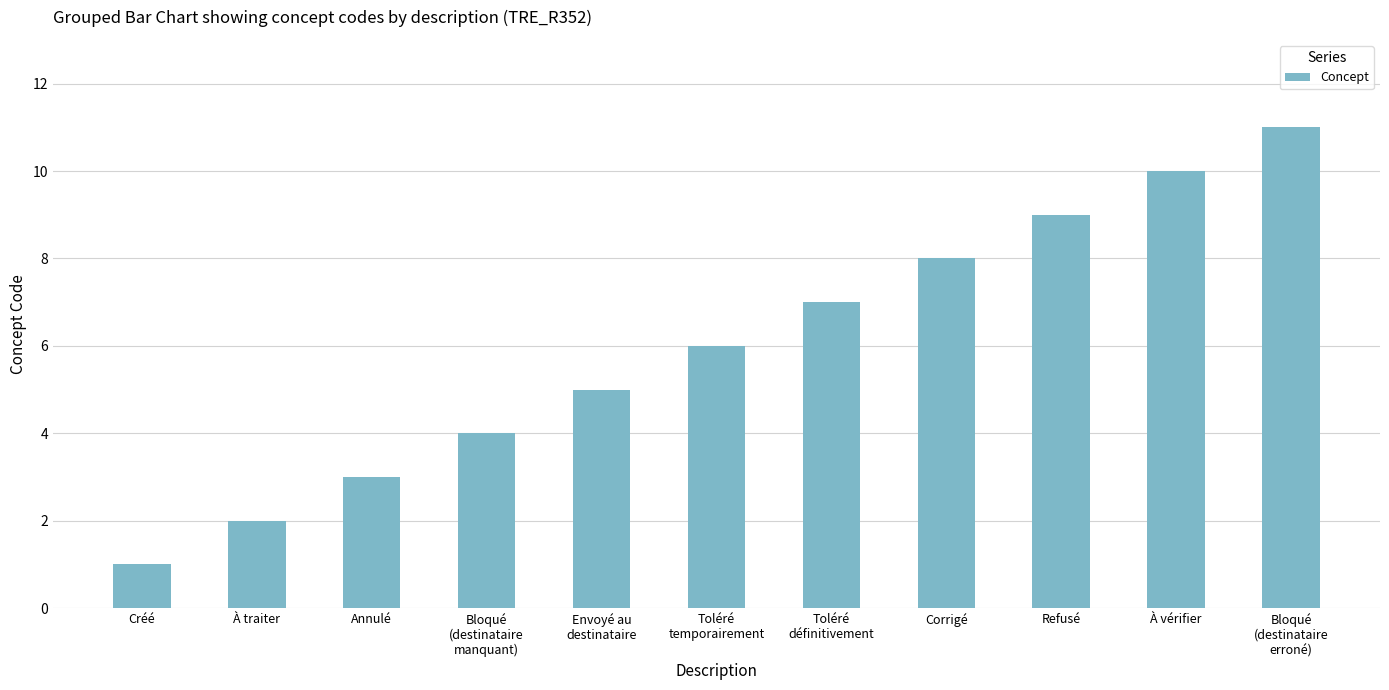

Reading left to right, transcribe all the data shown in this chart.

1	2	3	4	5	6	7	8	9	10	11